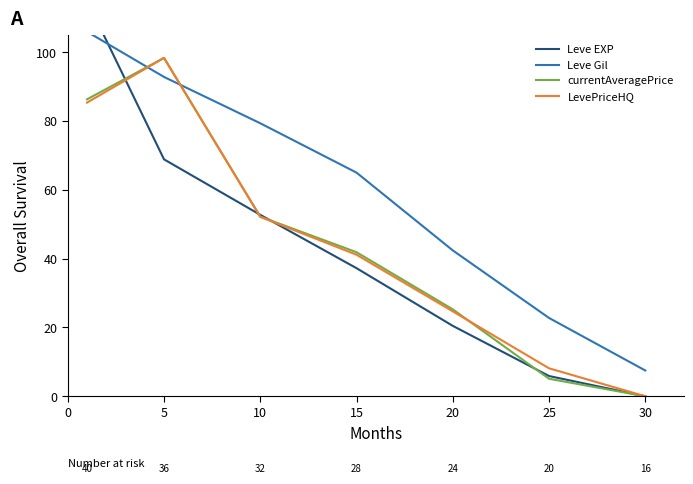

What is the difference between the Leve Gil values at 25 and 5?

70.0